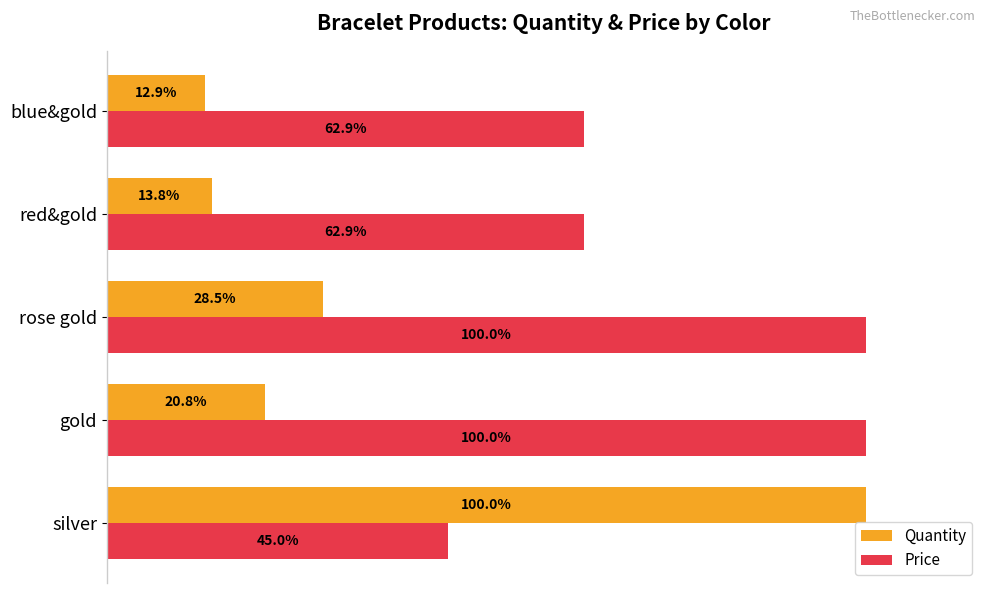

Rank the series at silver from highest to lowest value.

Quantity, Price